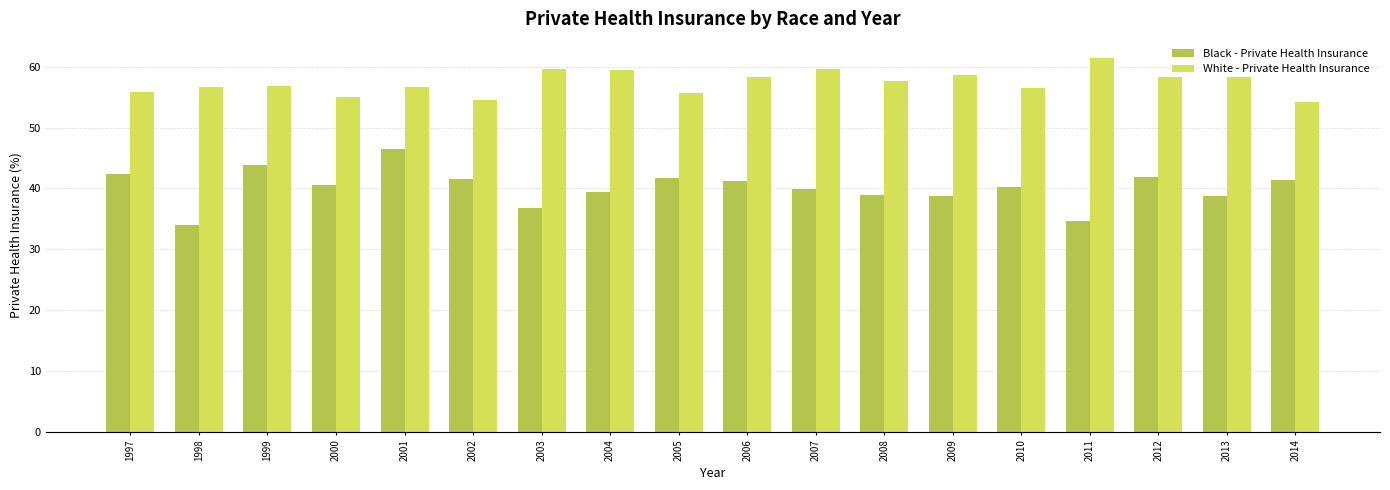

Which series has the largest total across all categories?

White - Private Health Insurance